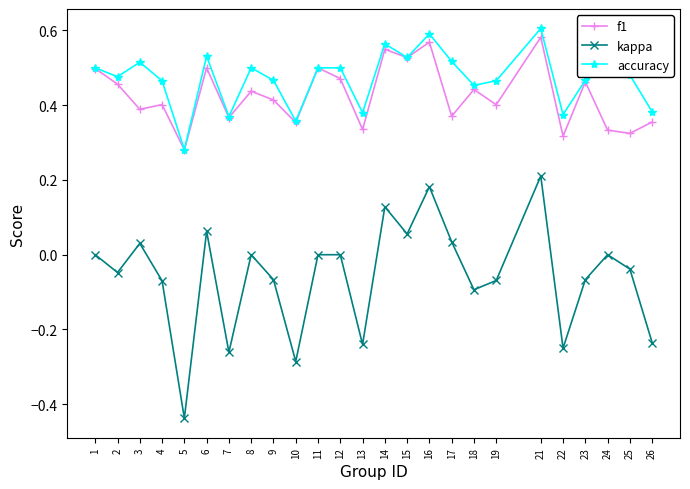

Where is the first local minimum for kappa?

2